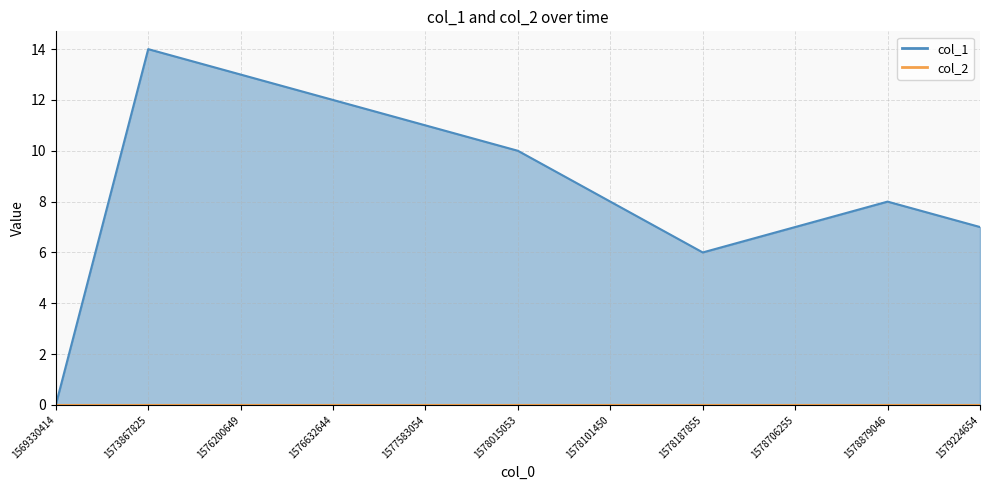

Reading left to right, extract all data points from this chart.

1569330414=0	1573867825=14	1576200649=13	1576632644=12	1577583054=11	1578015053=10	1578101450=8	1578187855=6	1578706255=7	1578879046=8	1579224654=7